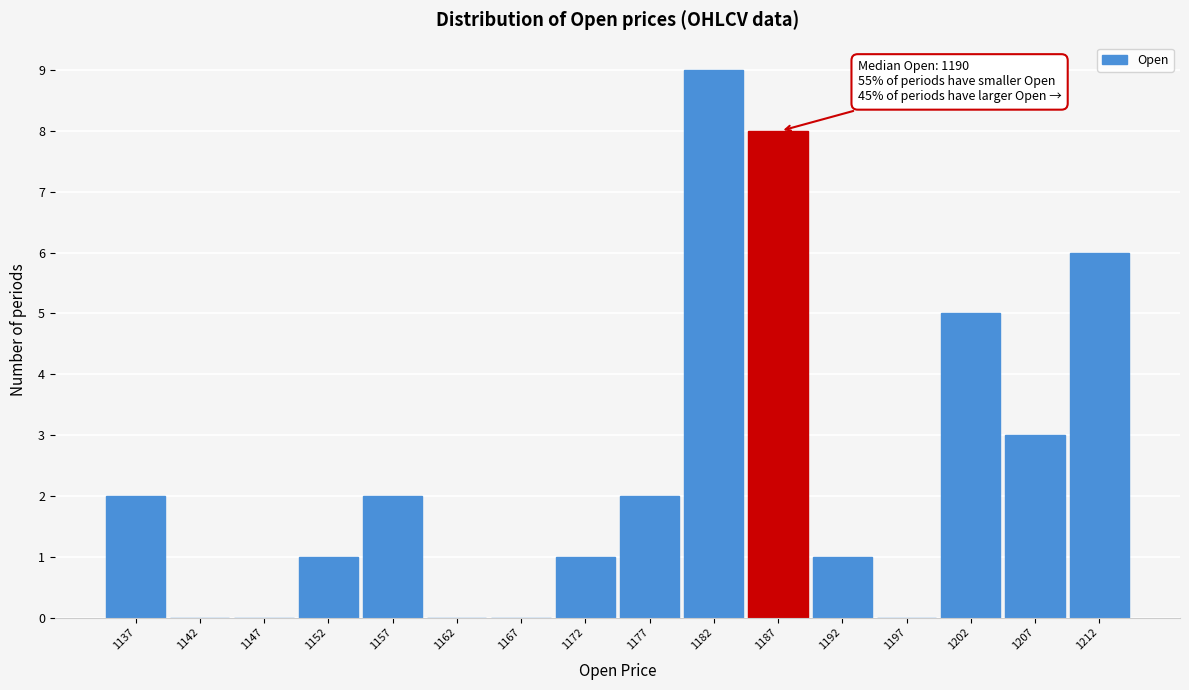

Reading left to right, list all the values displayed in this chart.

1137=2	1142=0	1147=0	1152=1	1157=2	1162=0	1167=0	1172=1	1177=2	1182=9	1187=8	1192=1	1197=0	1202=5	1207=3	1212=6